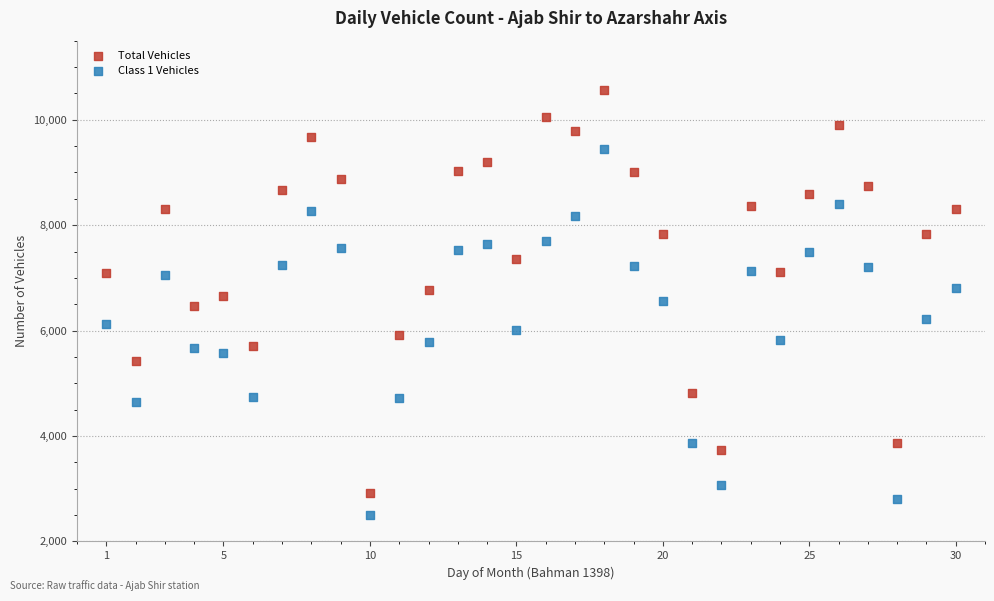

What is the X range (max minus min) for the scatter plot?

29